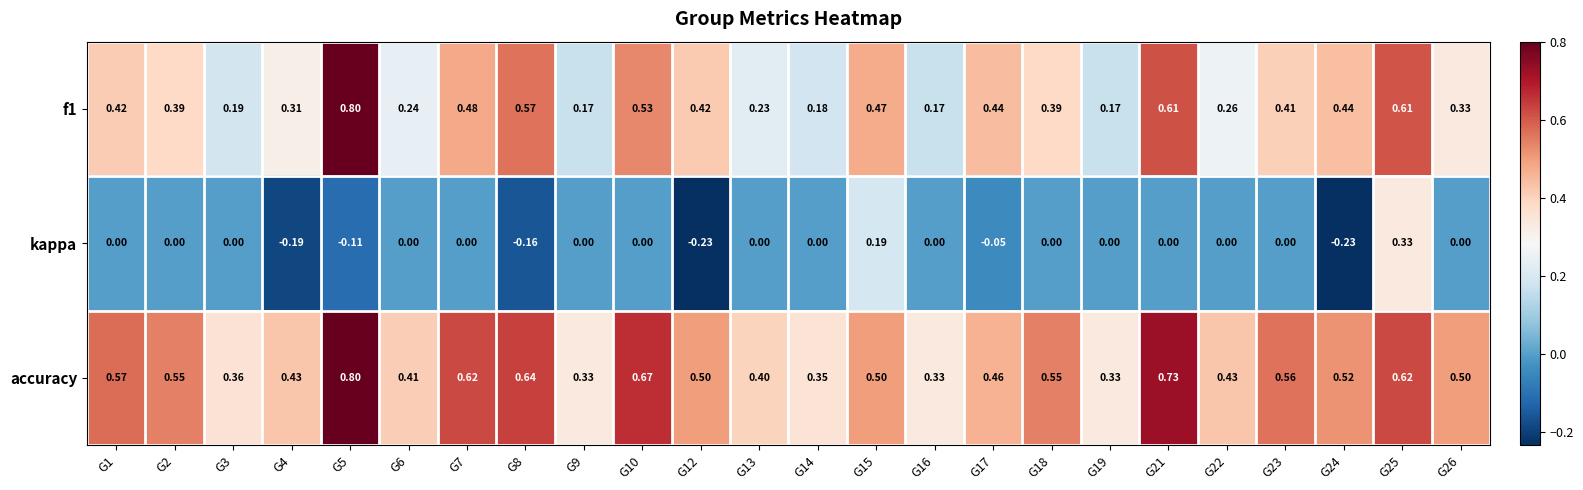

Between G12 and G17, which series saw the biggest shift?

kappa